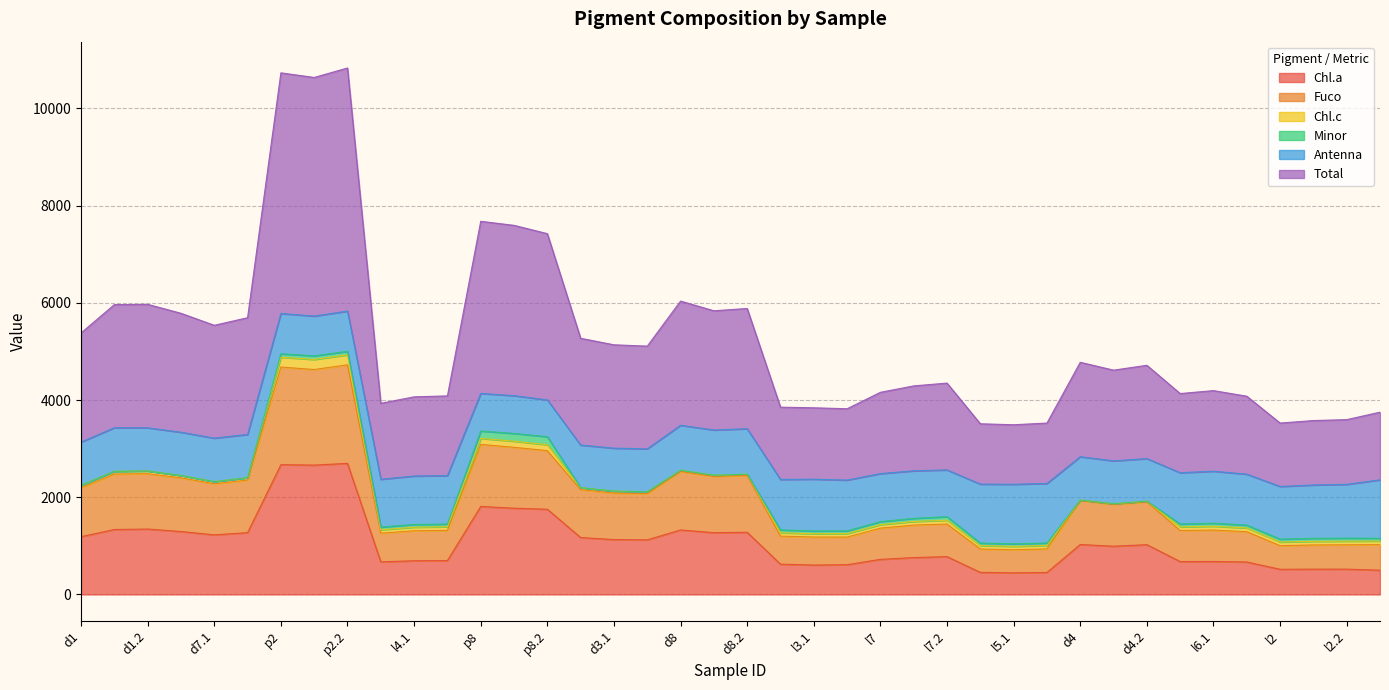

Where is the first local minimum for Total?

d7.1